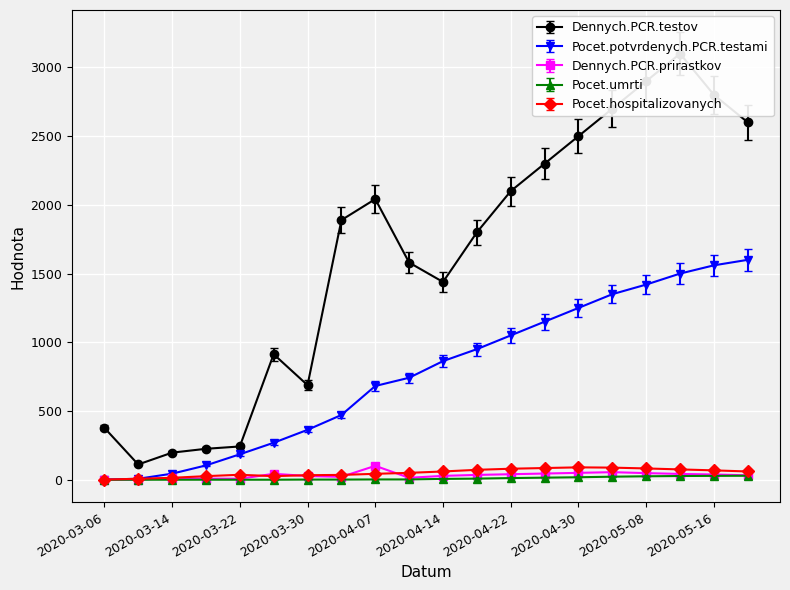

Which series has the widest spread of values?

Dennych.PCR.testov